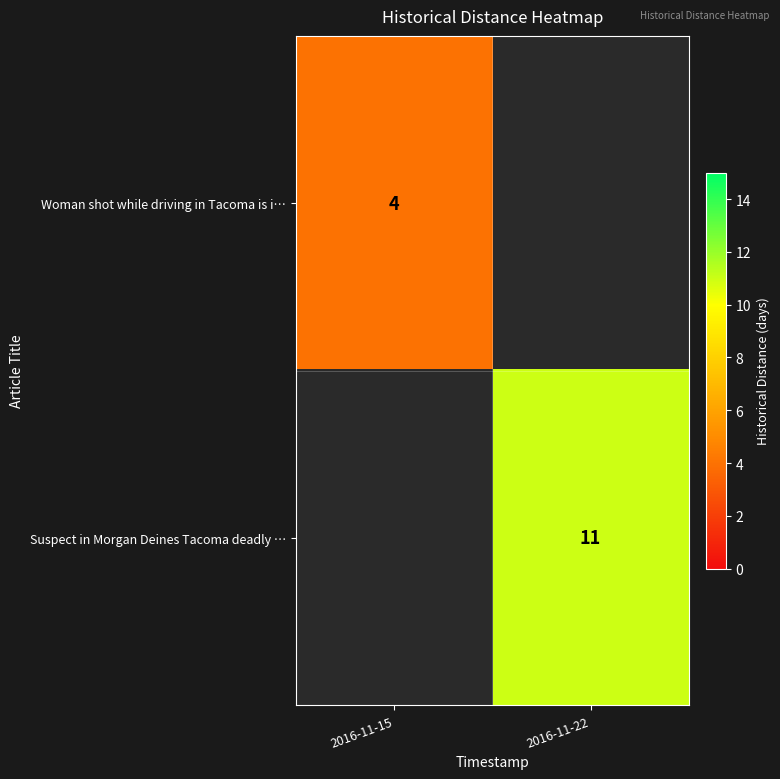

The value of Woman shot while driving in Tacoma is i… at 2016-11-15 is 5. True or false?

False